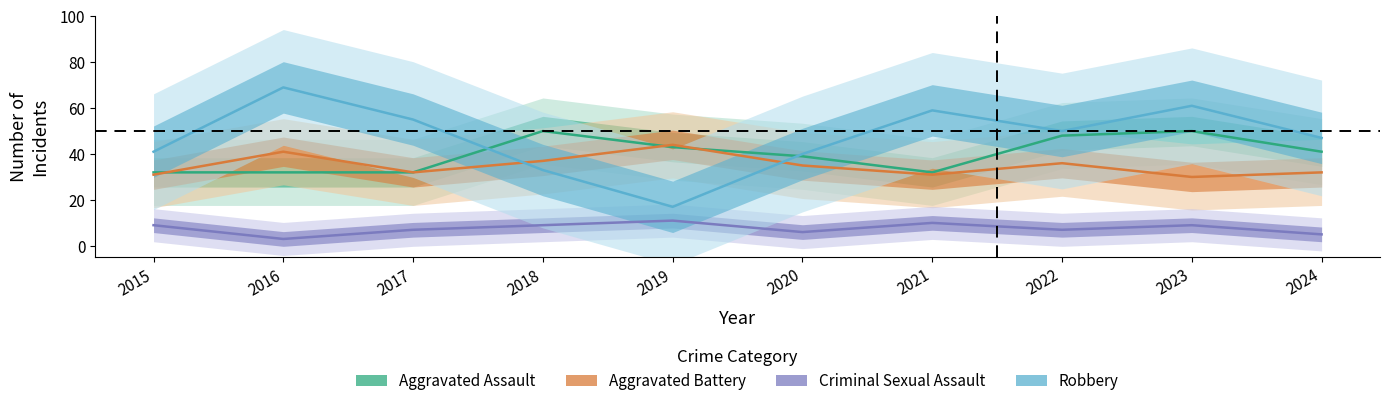

How many intersections are there between Robbery and Aggravated Battery?

2